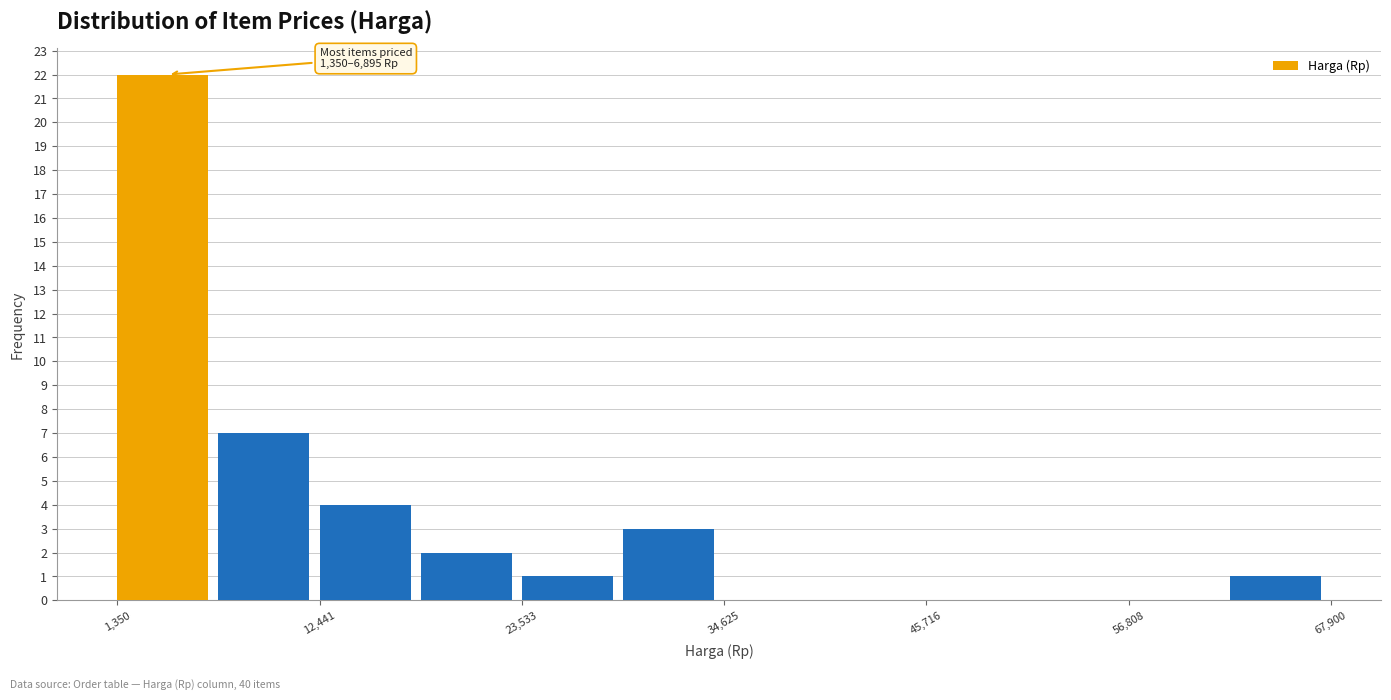

Read against the x-axis, roughly where is the centre of the tallest bar?

4000